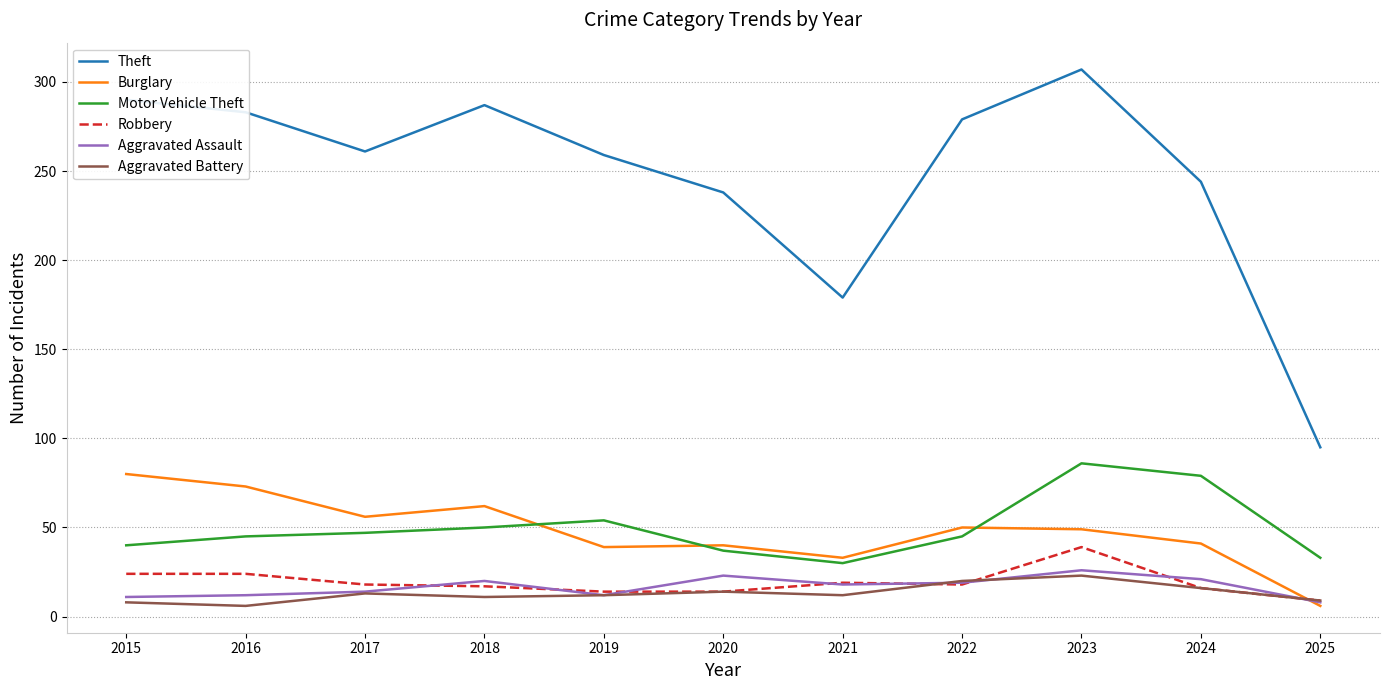

At how many categories does at least one series exceed 100?

10